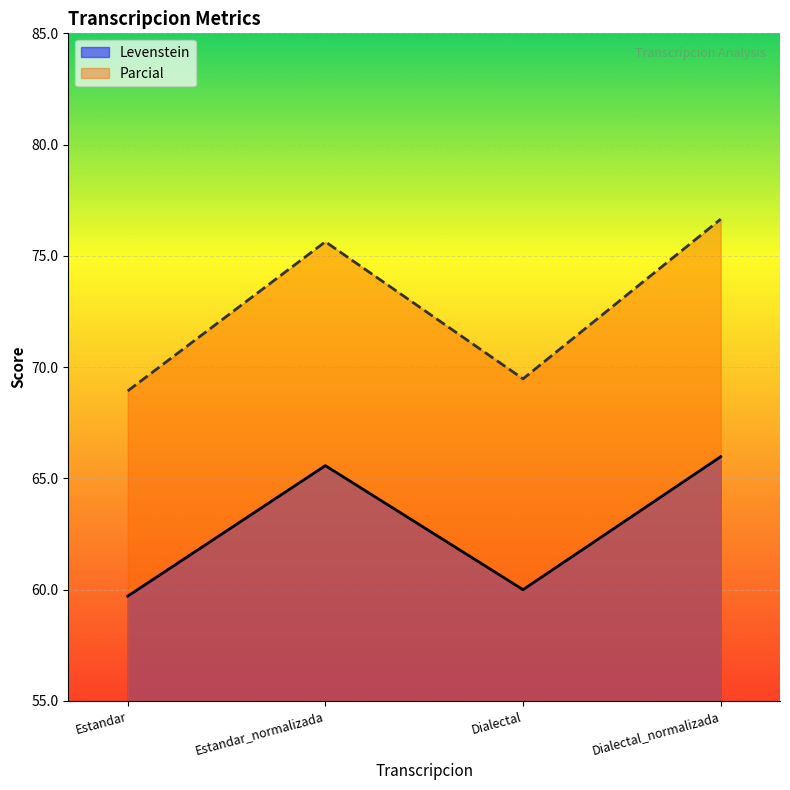

True or false: Parcial and Levenstein intersect in this chart.

False